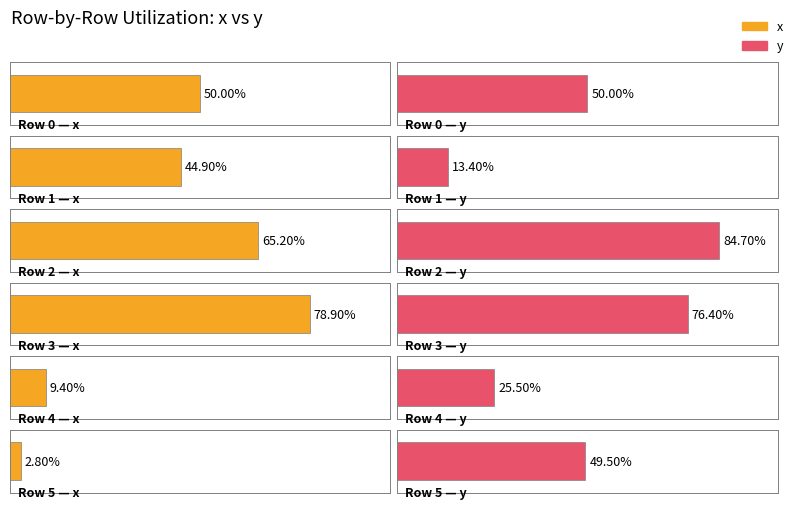

How many data points does each series have?

6